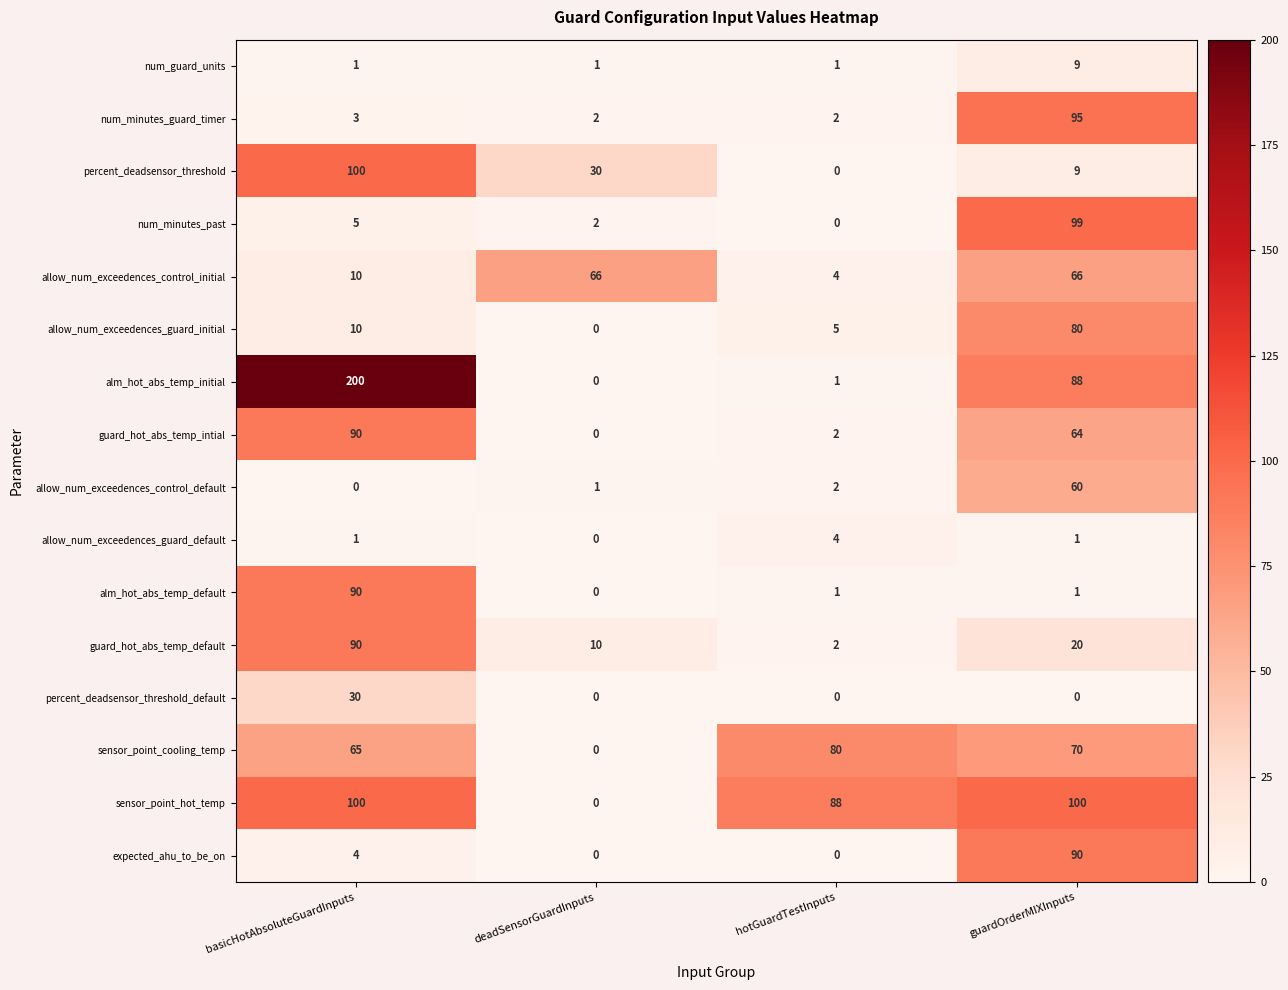

How many positive values does the num_minutes_past series have?

3